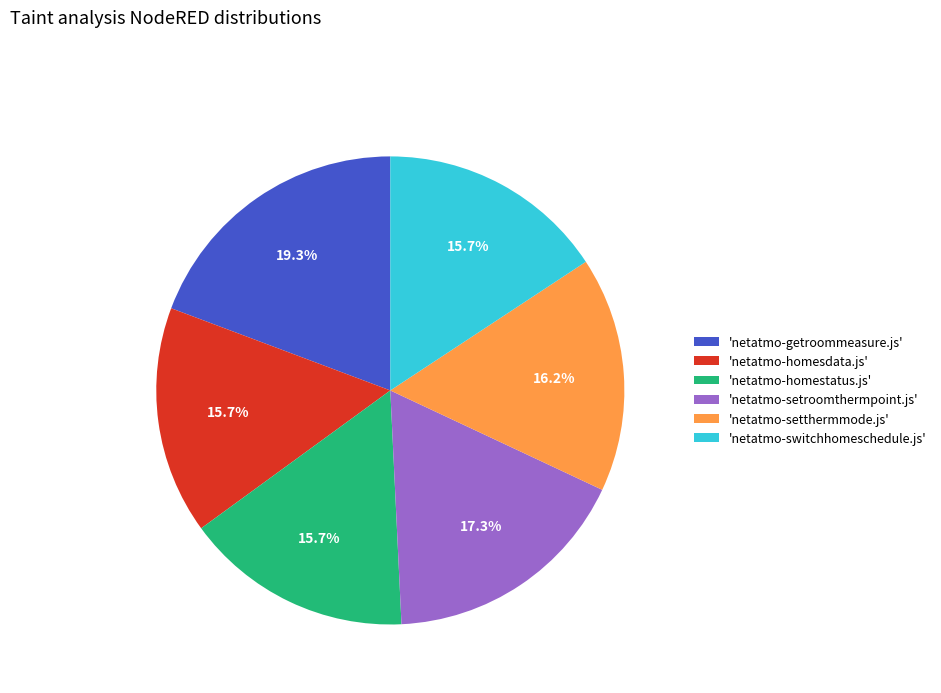

Approximately how many times larger is the value at 'netatmo-homestatus.js' compared to 'netatmo-homesdata.js'?

1.0